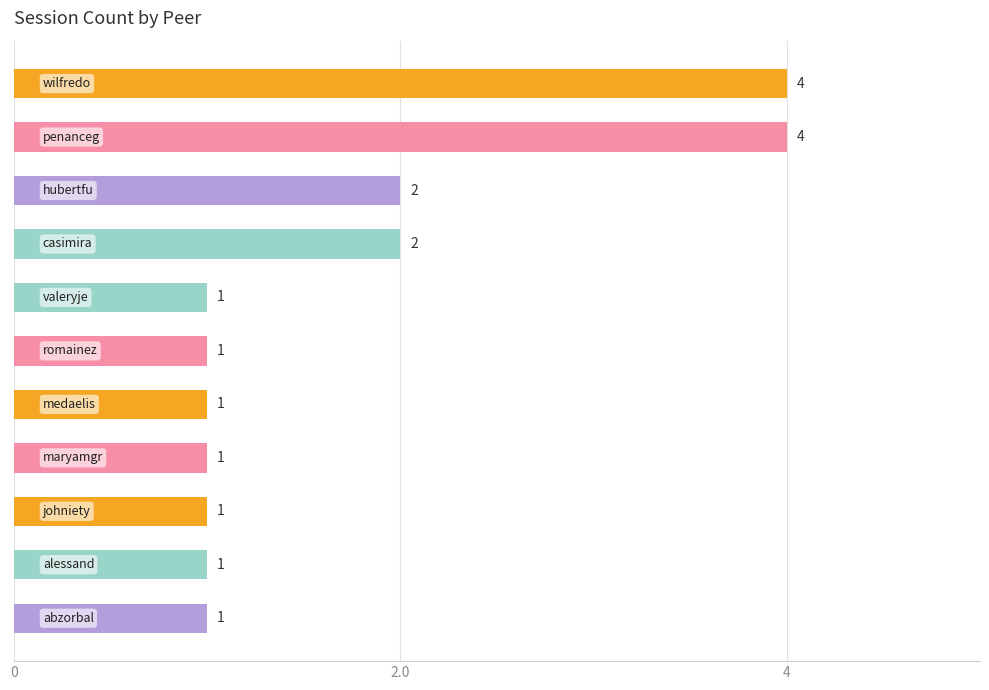

What is the difference between the second highest and second lowest values?

3